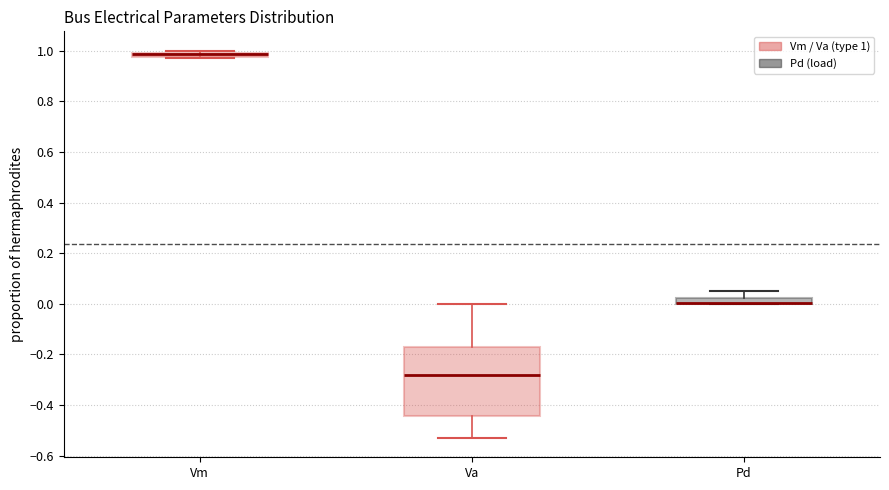

Where does the lower whisker of the box for Va end on the y-axis? The values are not printed on the chart, so give them approximately, as read against the axis.

-0.52